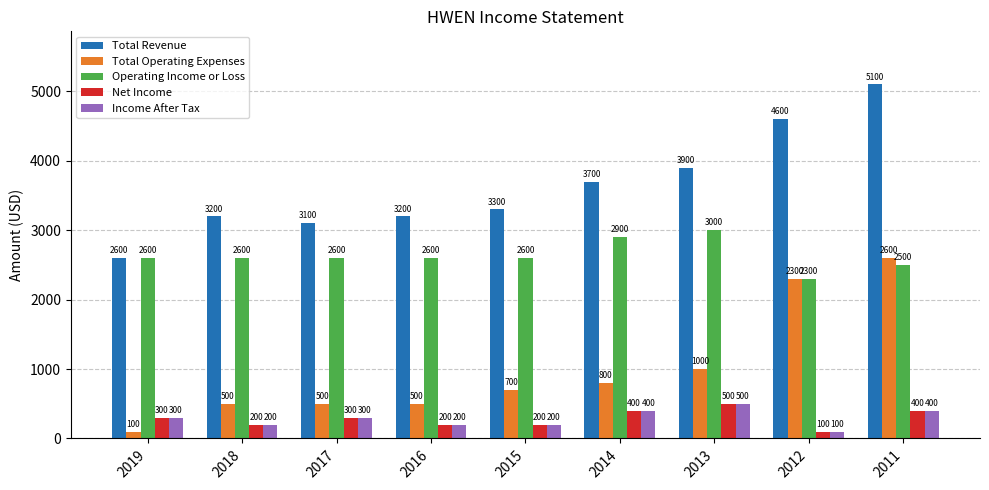

What is the approximate value of Income After Tax at 2013, to the nearest 5?

500